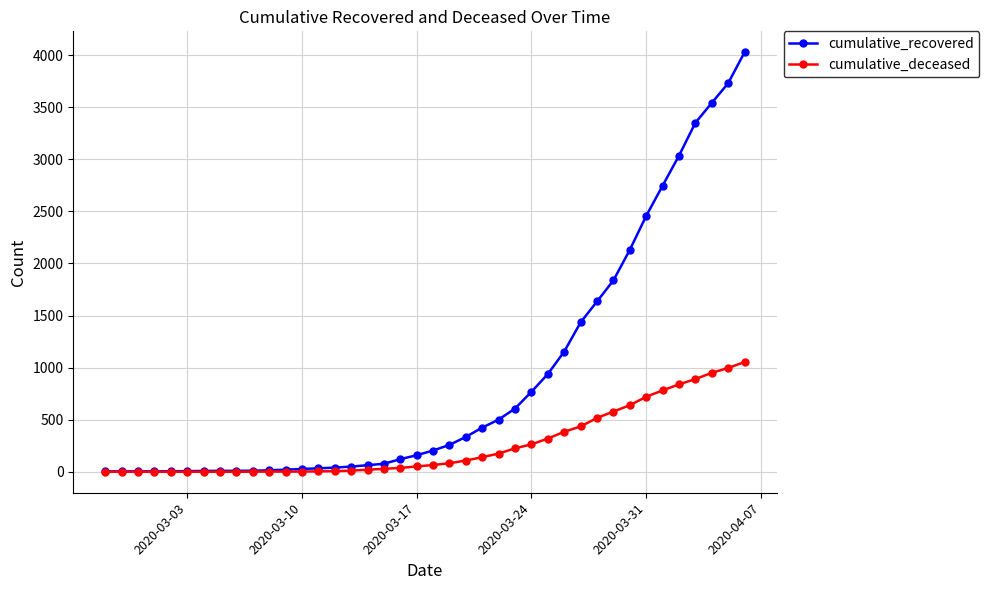

Which series has the largest total across all categories?

cumulative_recovered